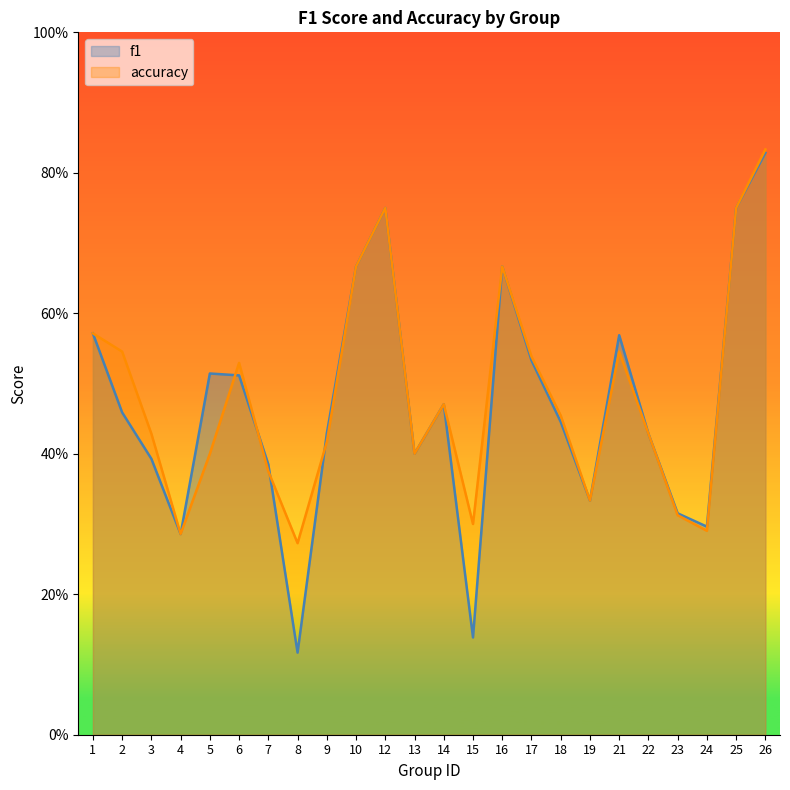

How many categories are shown in the chart?

24